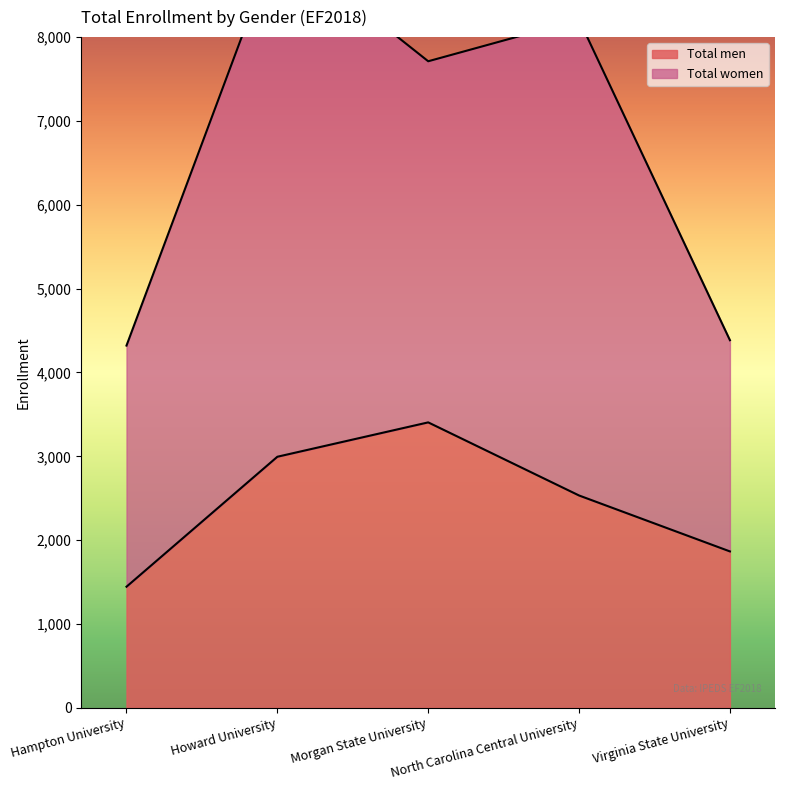

How many values exceed 2533?

2